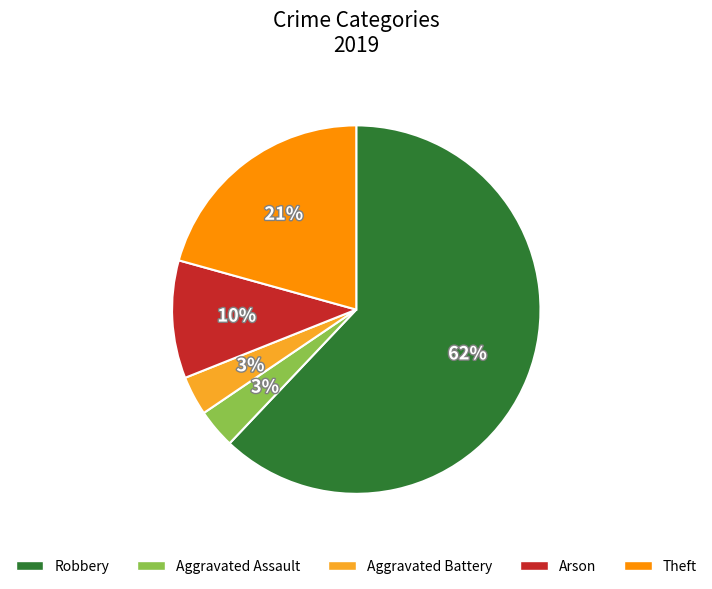

True or false: Arson accounts for 10% of the total.

True